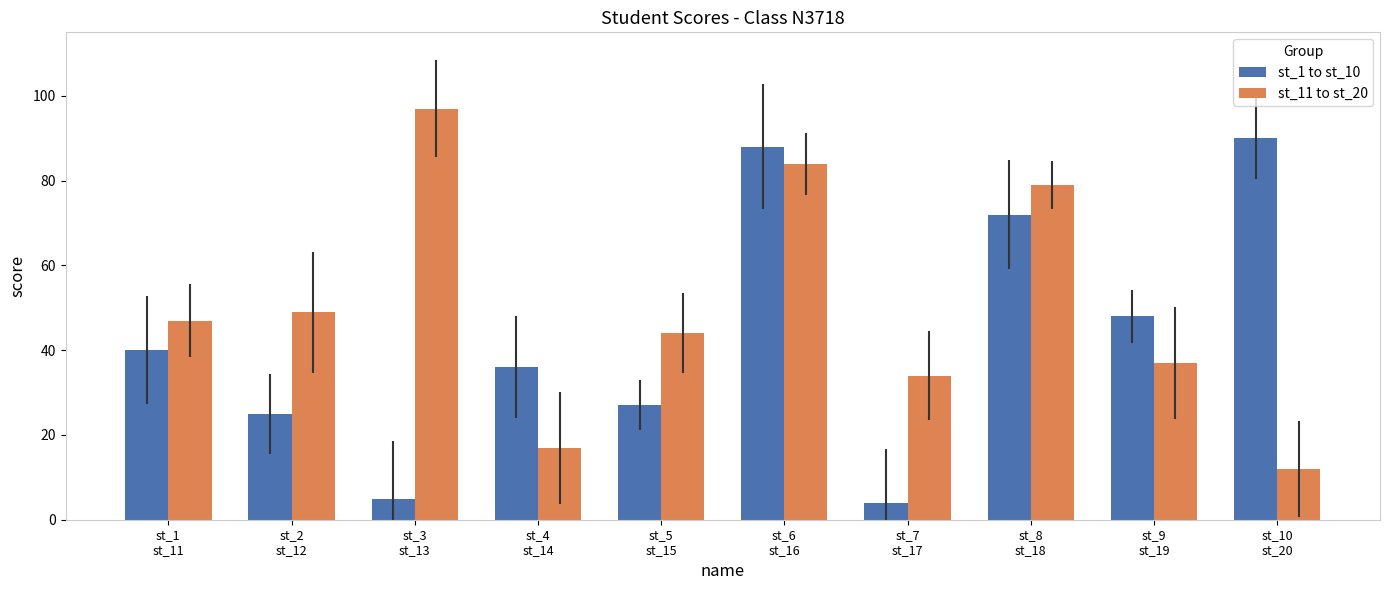

Rank the categories by st_1 to st_10 value from highest to lowest.

st_10
st_20, st_6
st_16, st_8
st_18, st_9
st_19, st_1
st_11, st_4
st_14, st_5
st_15, st_2
st_12, st_3
st_13, st_7
st_17